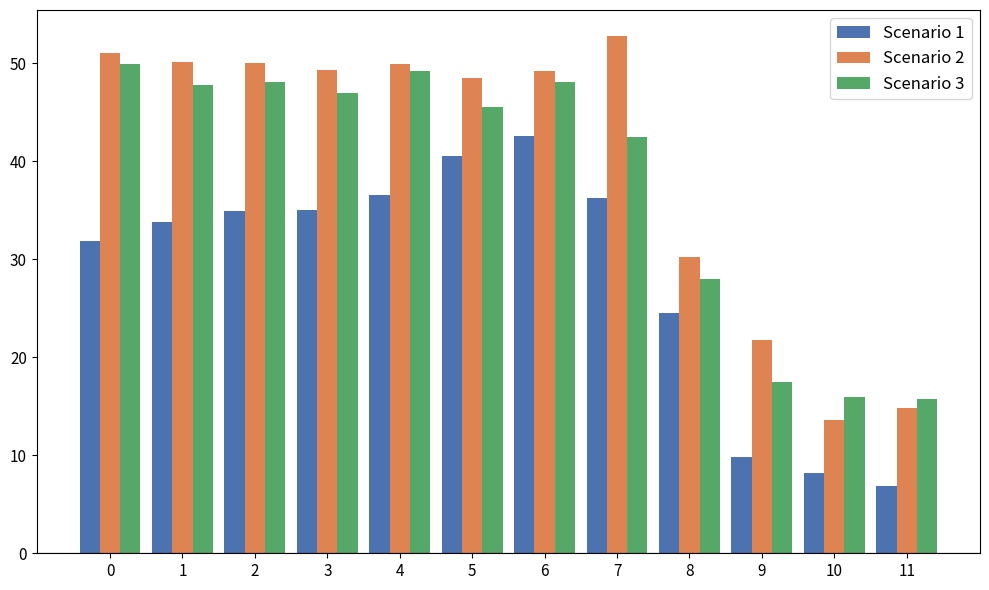

Is the value of Scenario 1 at 3 greater than the value of Scenario 3 at 11?

Yes